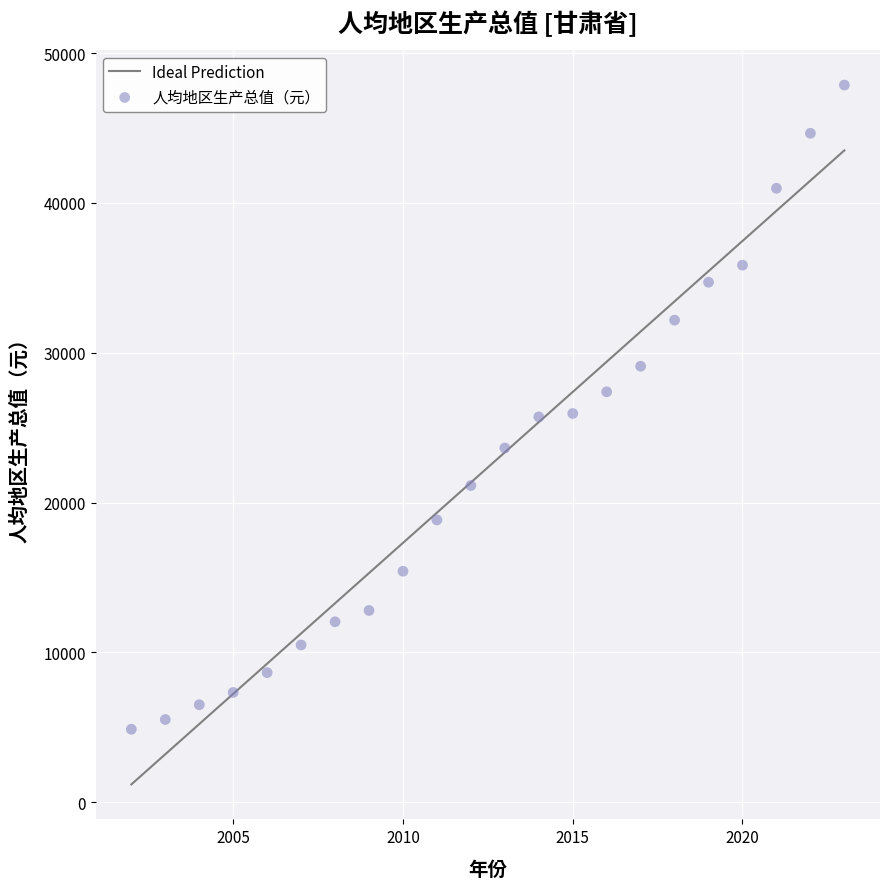

What is the range of Y values (max minus min)?

42991.6